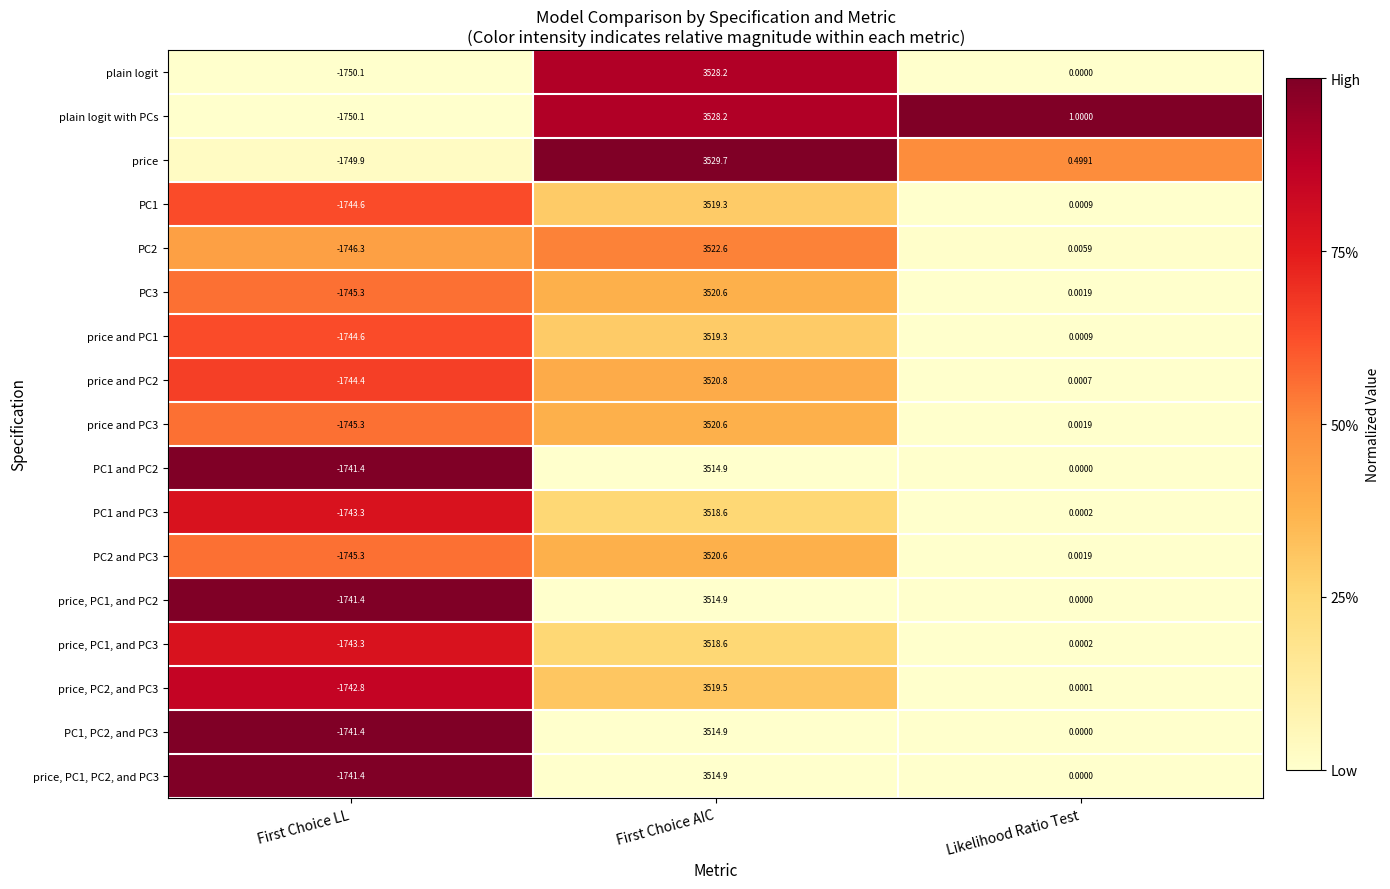

What is the total value across all series at First Choice AIC?

59846.2